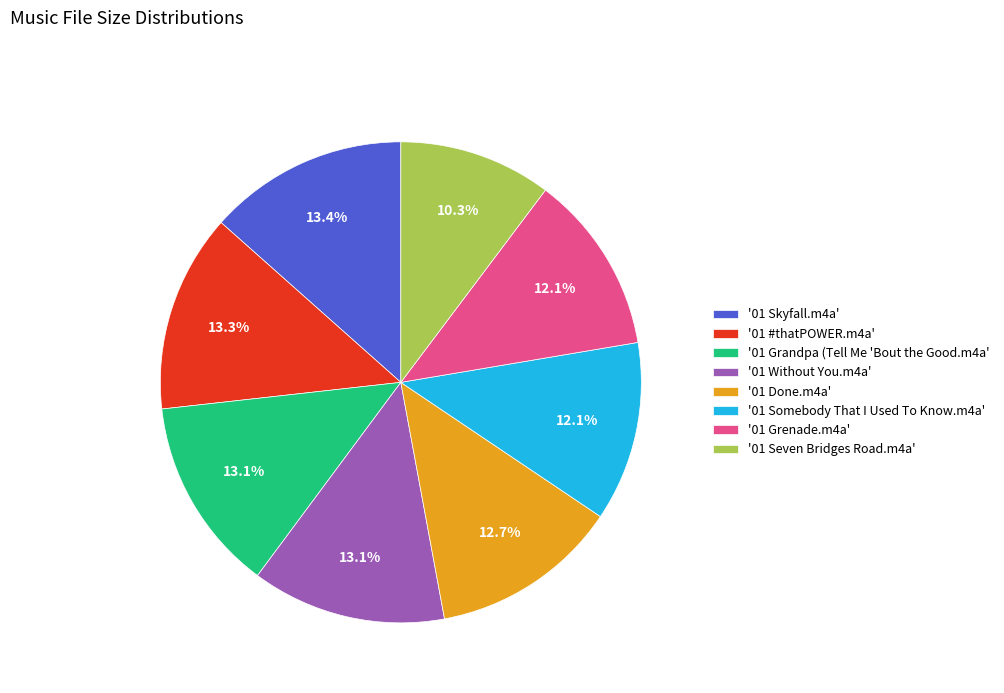

Between '01 Somebody That I Used To Know.m4a' and '01 Done.m4a', which is larger?

'01 Done.m4a'